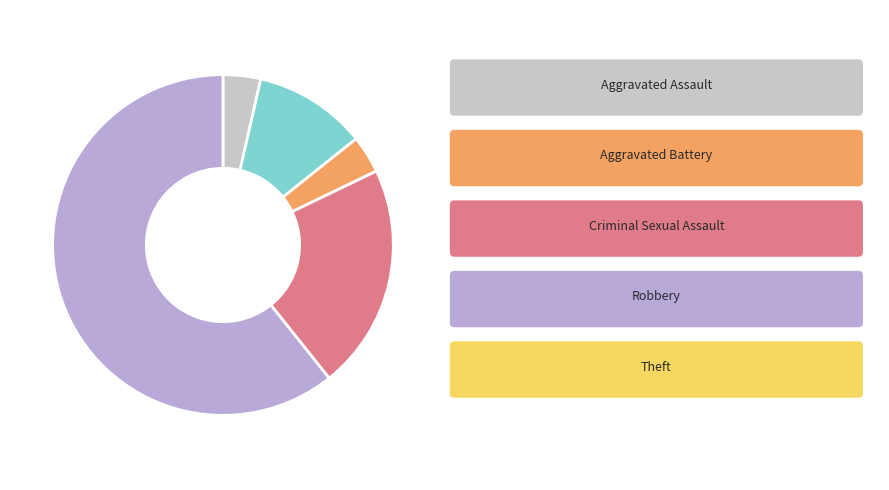

To the nearest percent, what is the average slice percentage?

20%